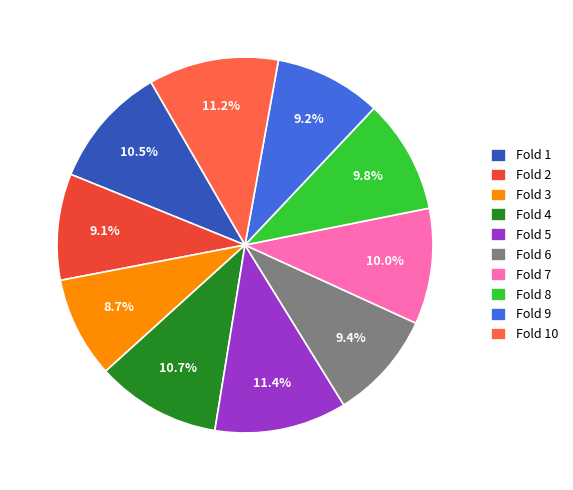

To the nearest percent, what is the combined percentage of Fold 10 and Fold 8?

21%